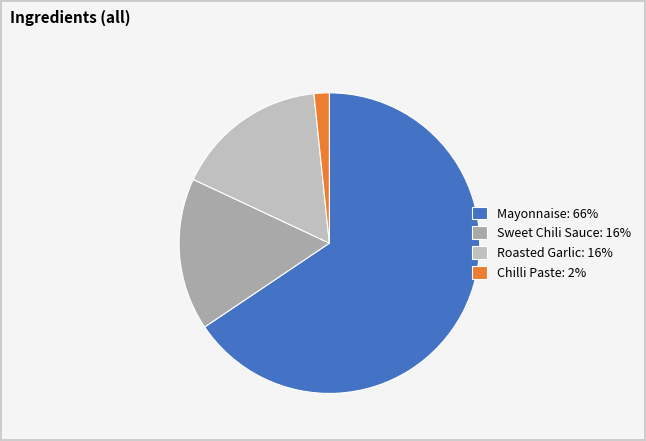

To the nearest percent, what is the difference between the largest and smallest slice percentages?

64%